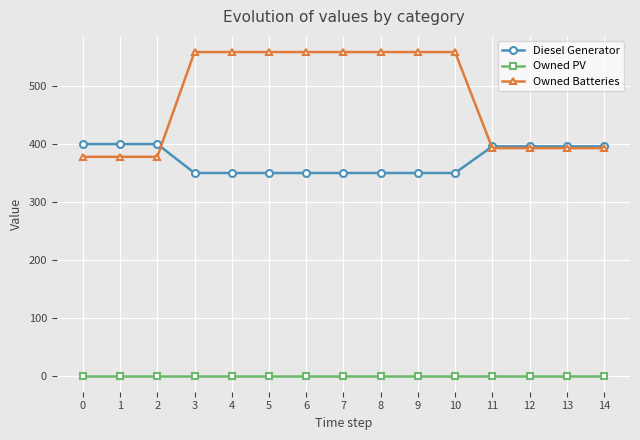

What are all the series names shown in the legend?

Diesel Generator, Owned PV, Owned Batteries